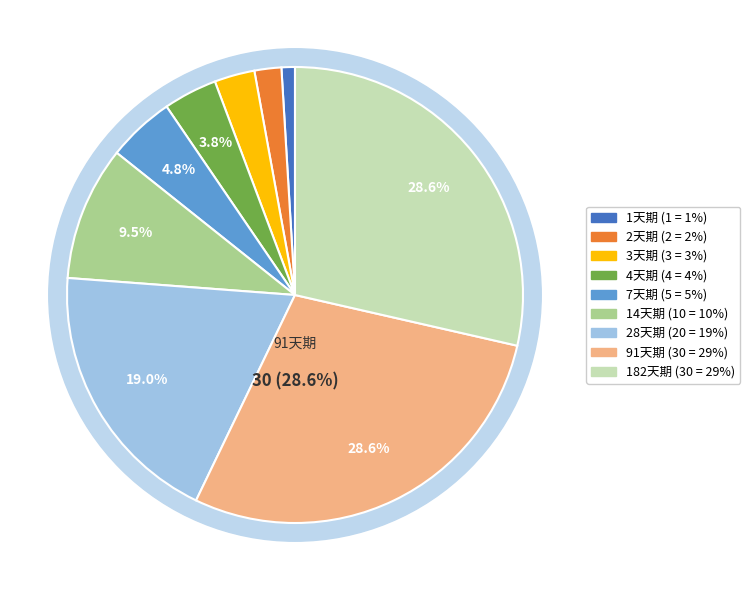

What is the largest slice in the pie chart?

91天期